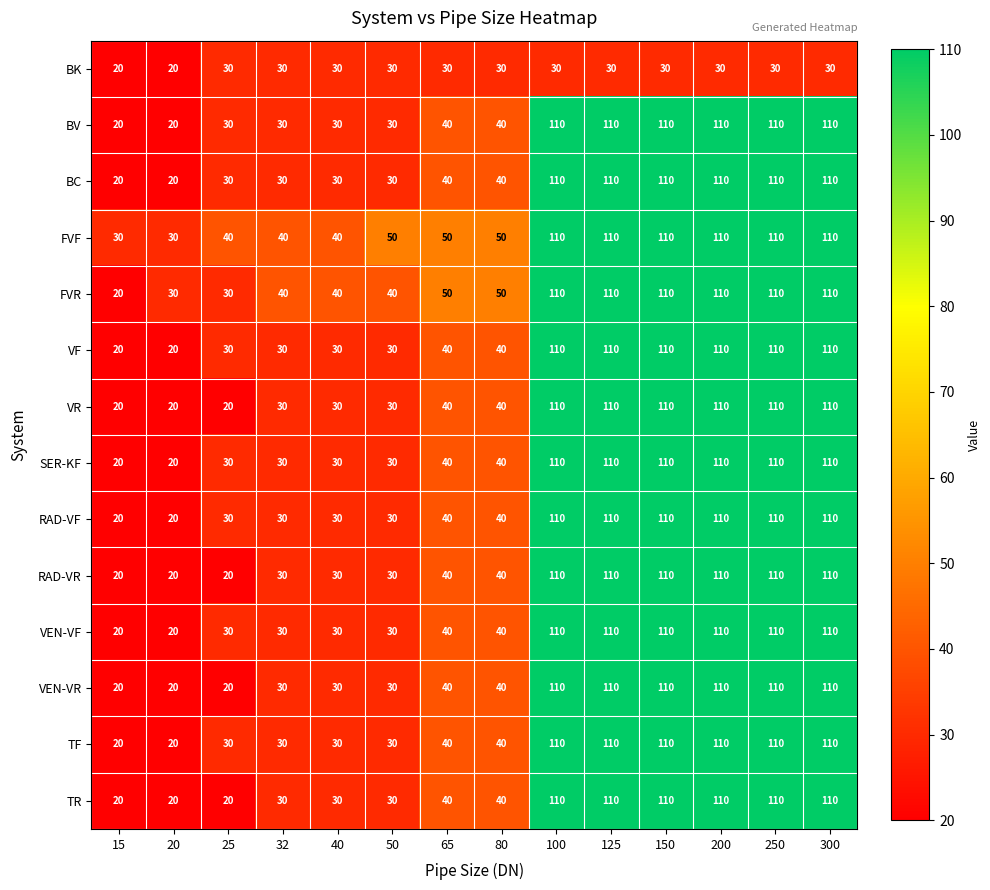

What is the greatest value displayed?

110